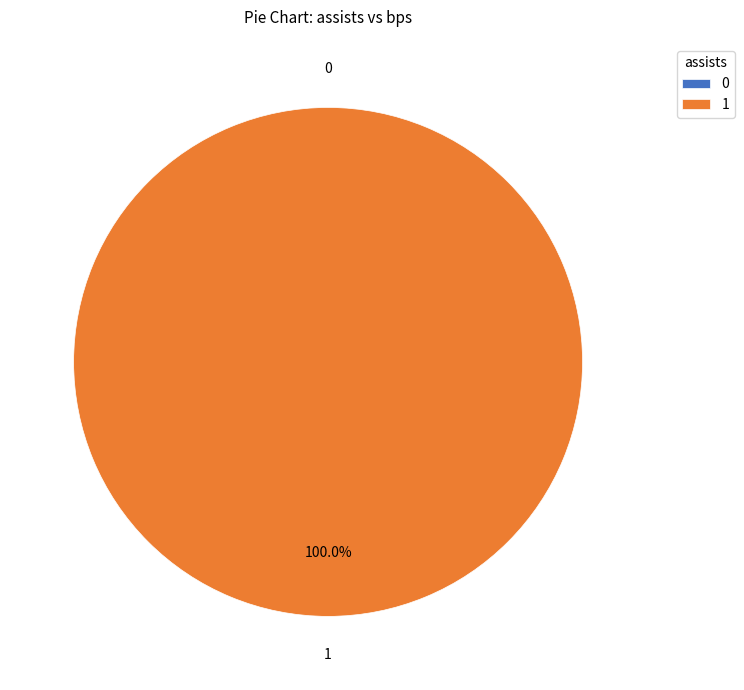

Rank the categories by value from lowest to highest.

0, 1